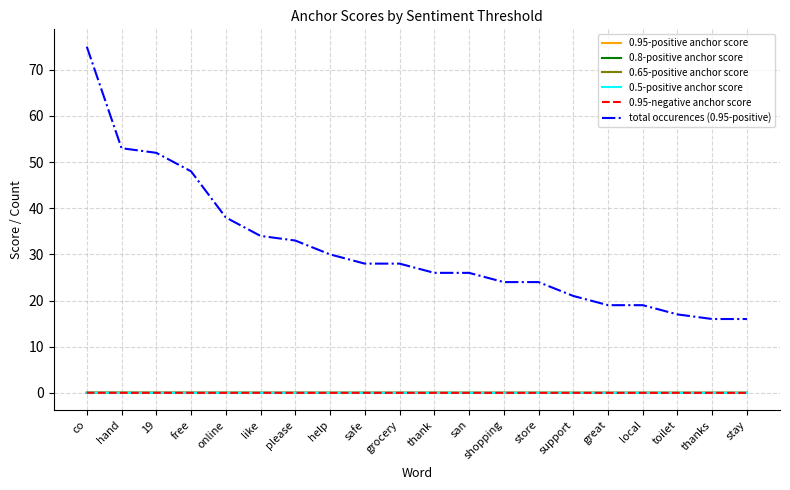

What is the total value across all series at great?

19.0